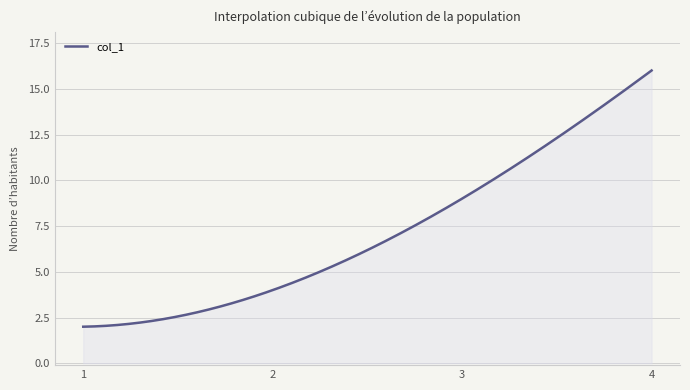

What is the difference between the maximum and minimum values?

14.0